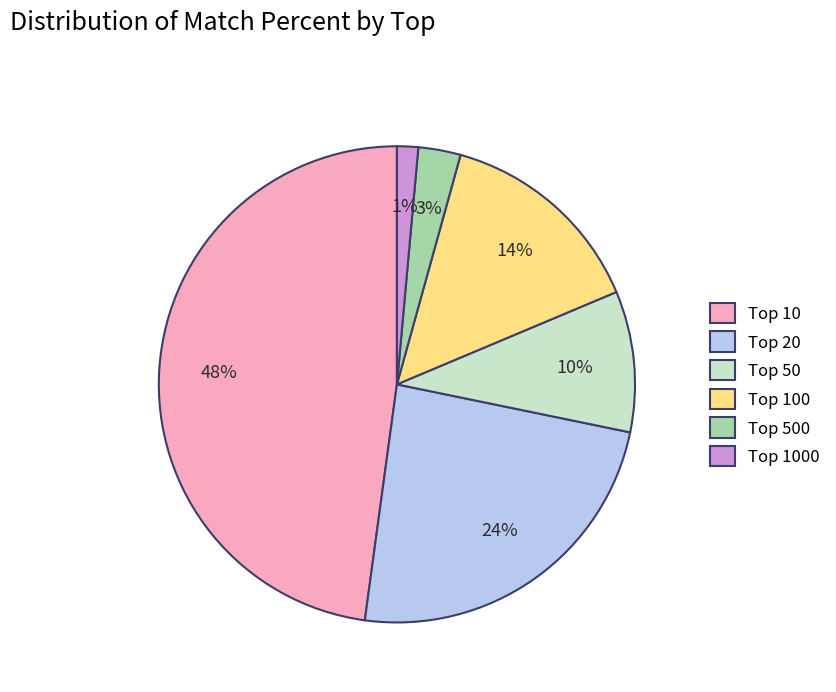

Rank the categories by value from lowest to highest.

Top 1000, Top 500, Top 50, Top 100, Top 20, Top 10